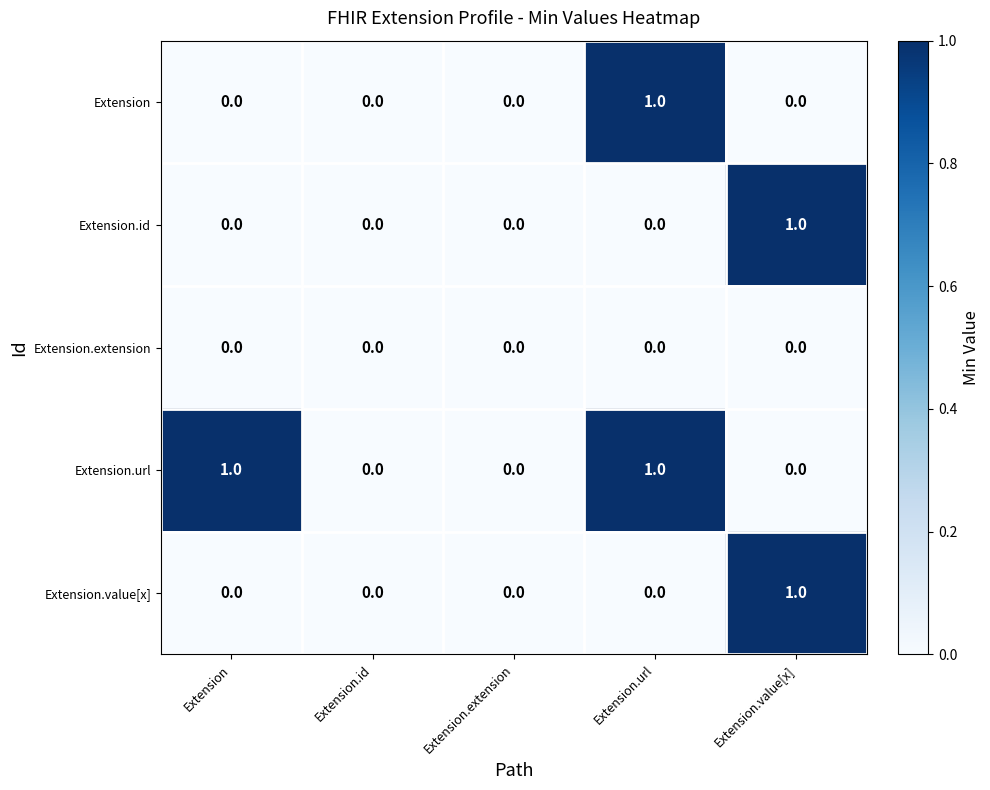

Is it true that Extension equals 0 at Extension.extension?

True